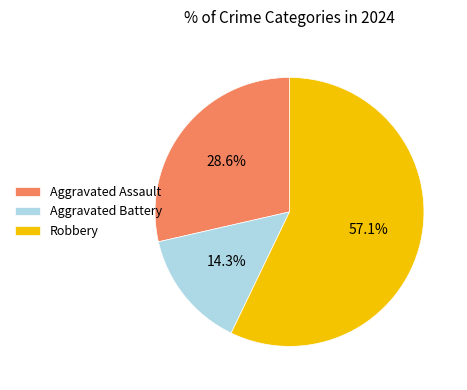

Do Aggravated Assault and Robbery together represent more than half of the pie?

Yes